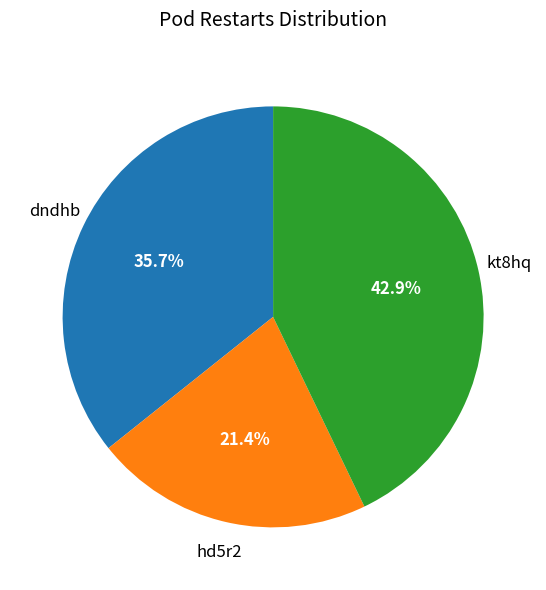

Is there any slice that represents more than half of the pie?

No